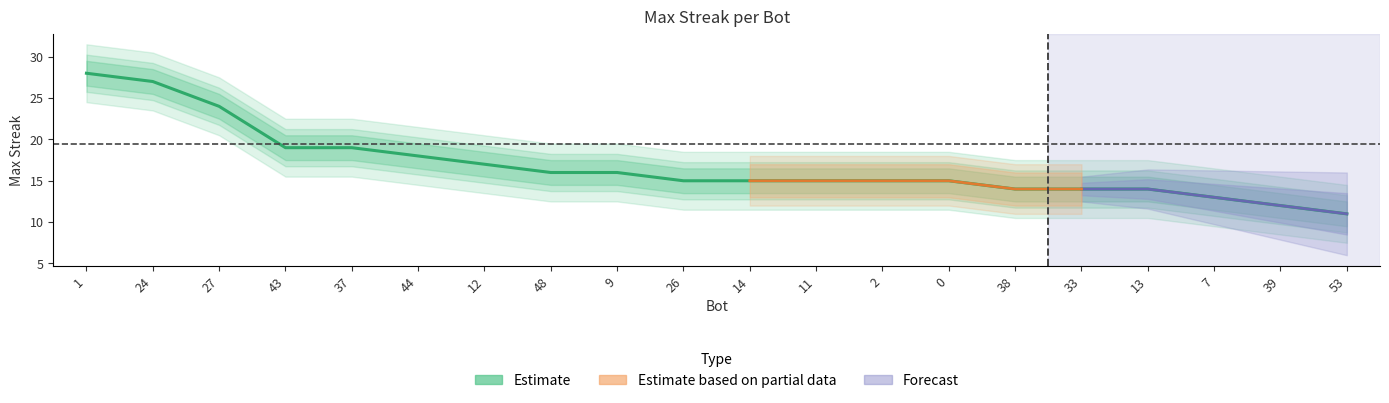

What is the minimum value shown in the chart?

11